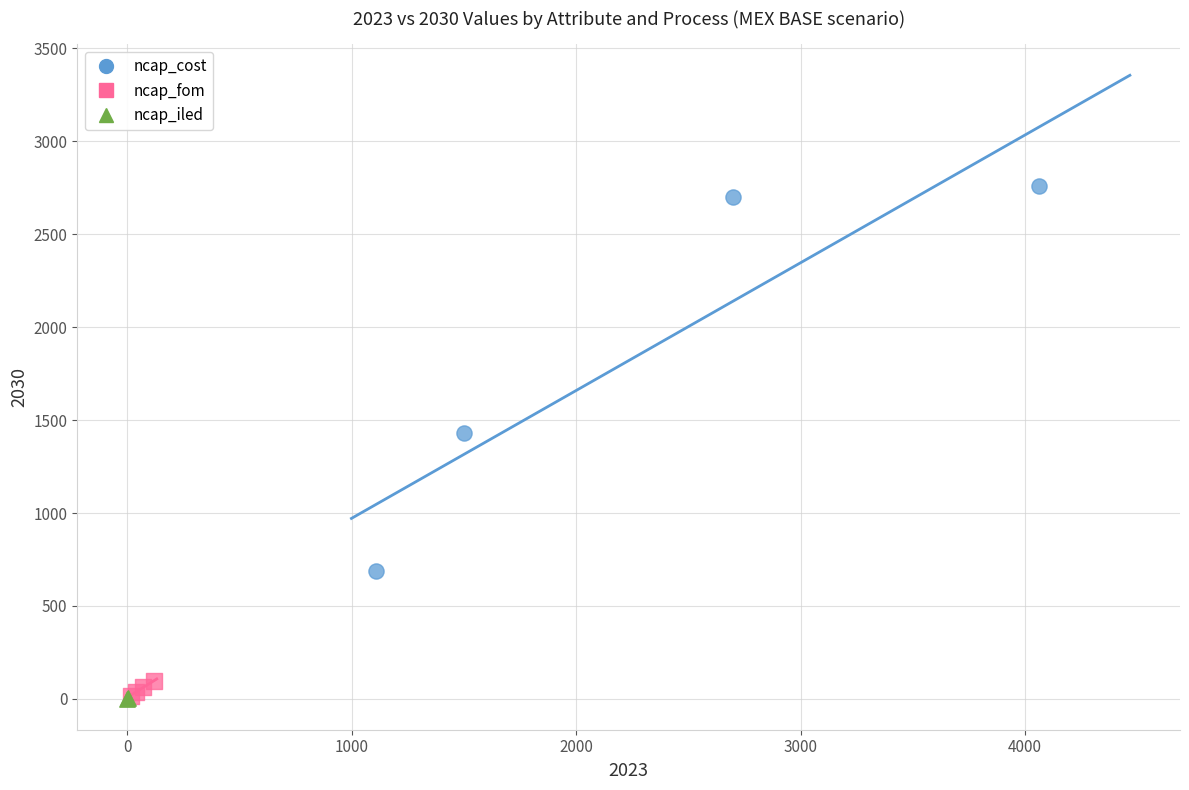

What are all the series names shown in the legend?

ncap_cost, ncap_fom, ncap_iled